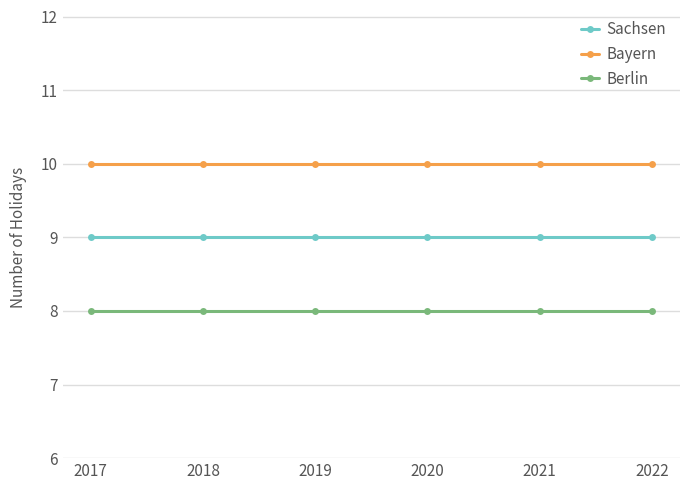

Is the value of Bayern at 2020 greater than the value of Sachsen at 2019?

Yes